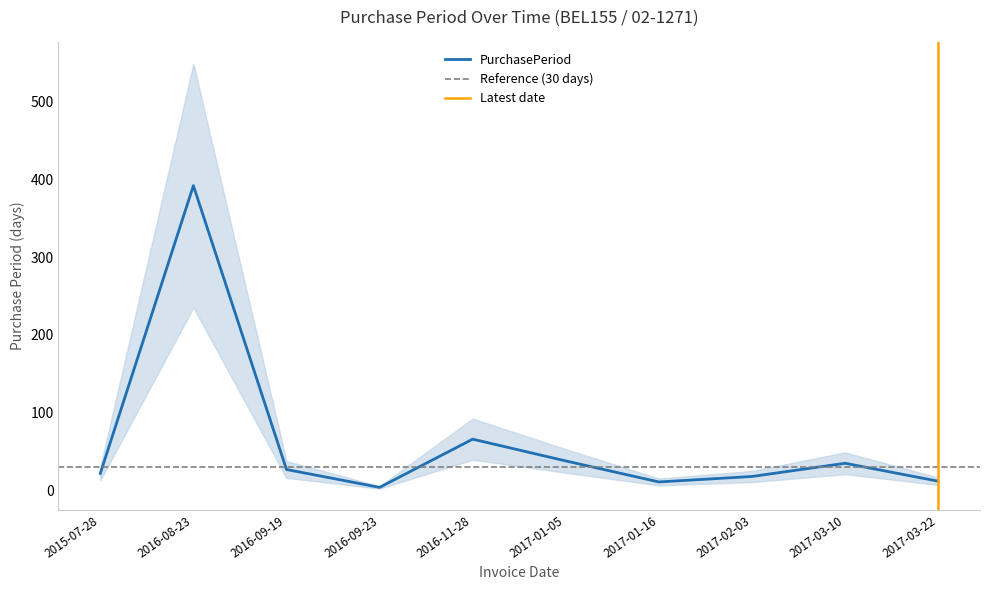

What value does the data have at 2015-07-28, to the nearest 5?

20